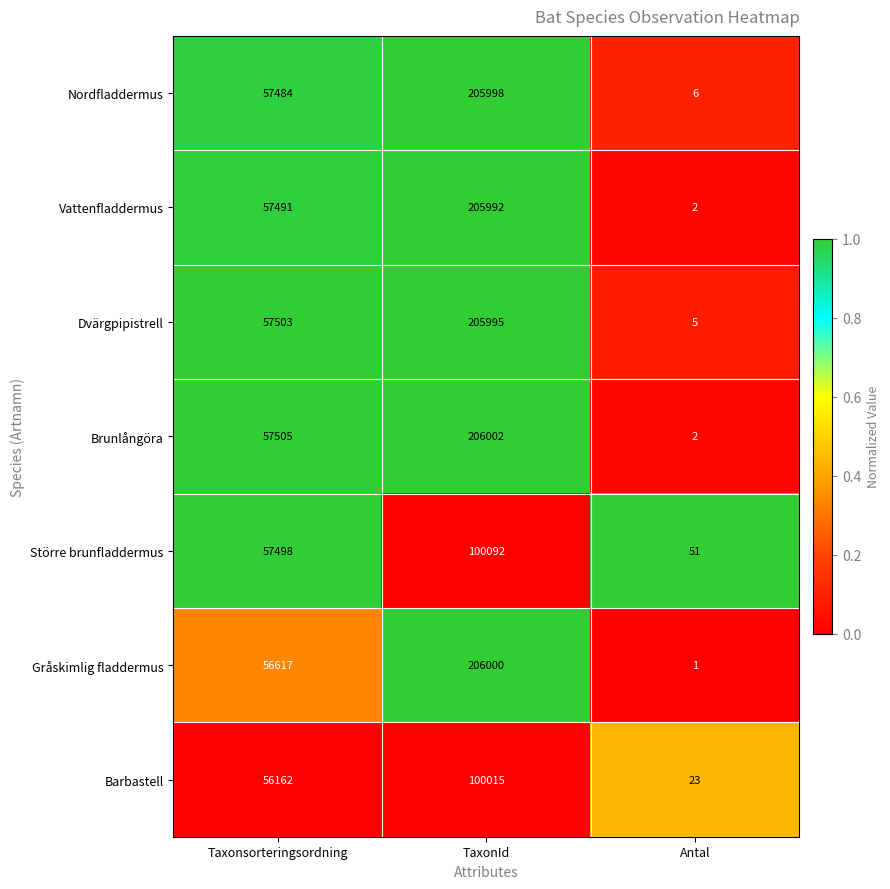

Which series has the largest total across all categories?

Brunlångöra